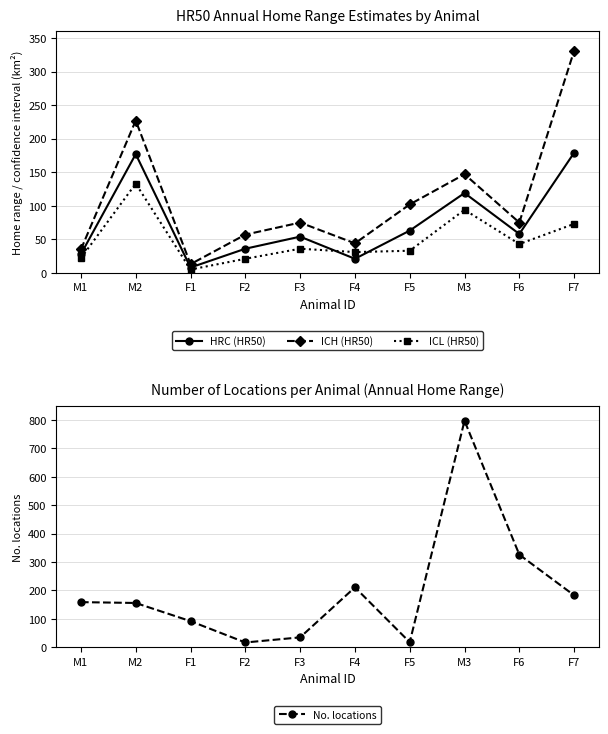

Rank the categories by ICL (HR50) value from highest to lowest.

M2, M3, F7, F6, F3, F5, F4, M1, F2, F1